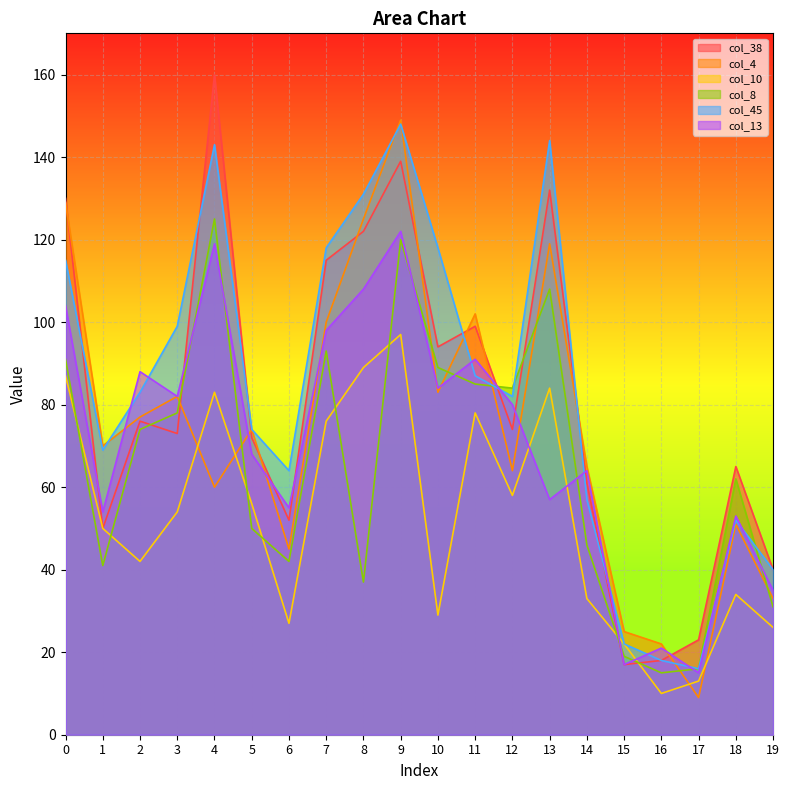

Which category has the highest value across all series?

4